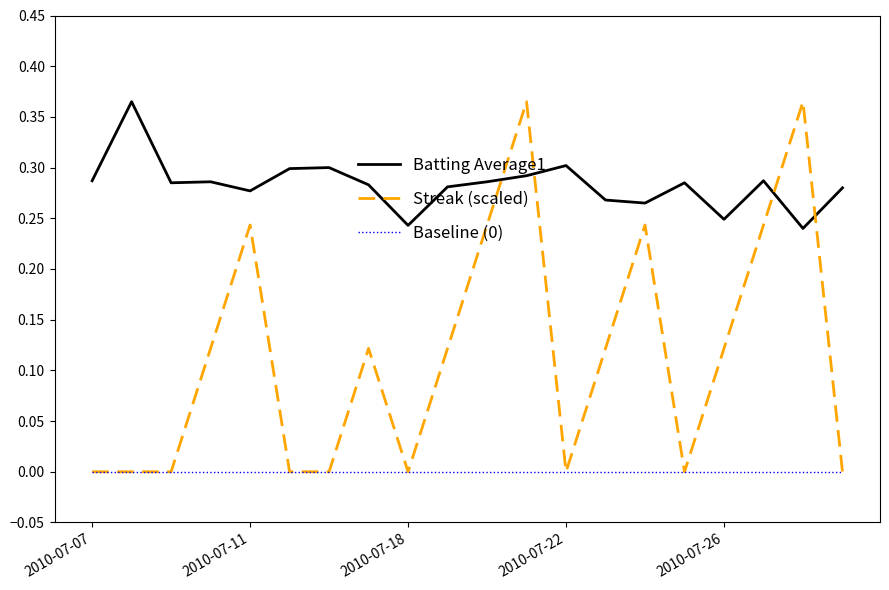

Which series has the largest total across all categories?

Batting Average1